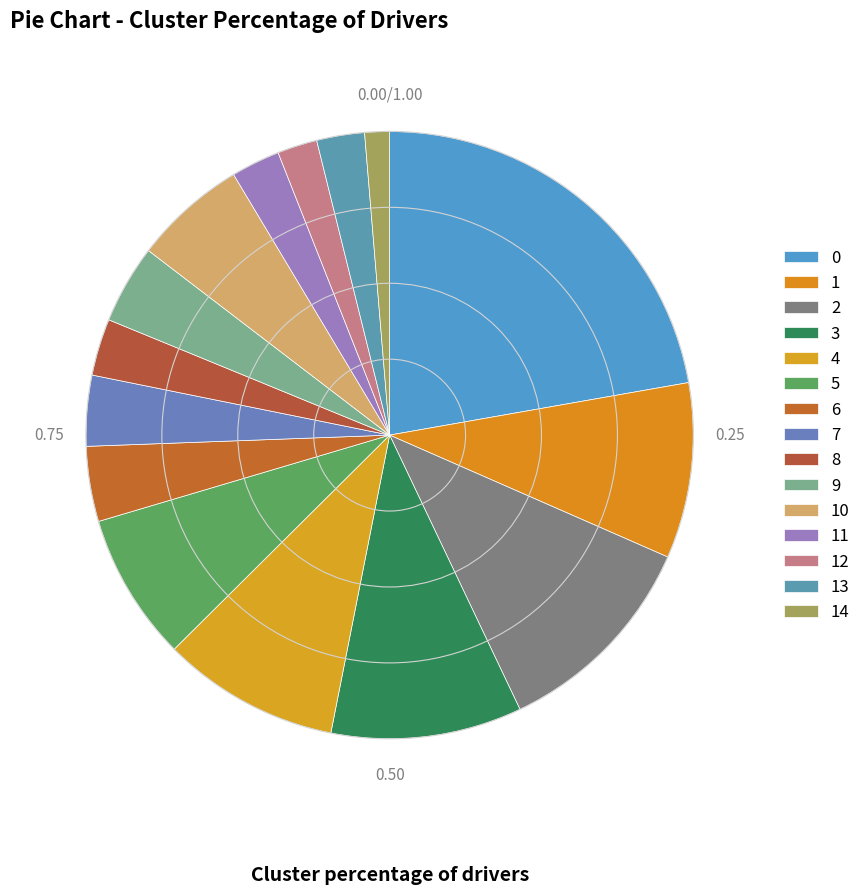

What percentage is the 8 slice, to the nearest percent?

3%